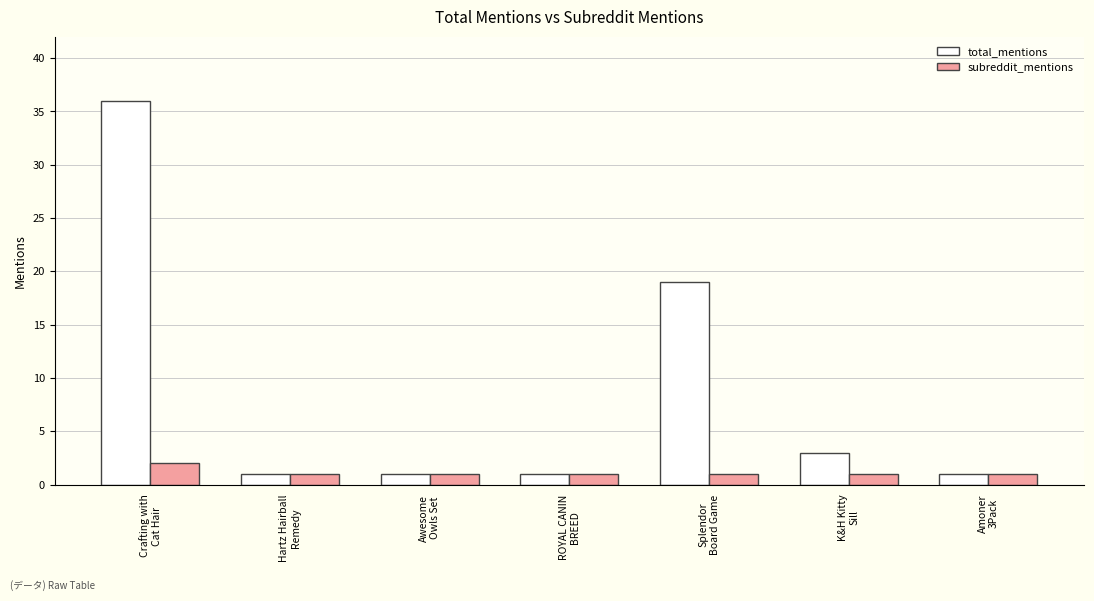

What is the average value of the total_mentions series?

9